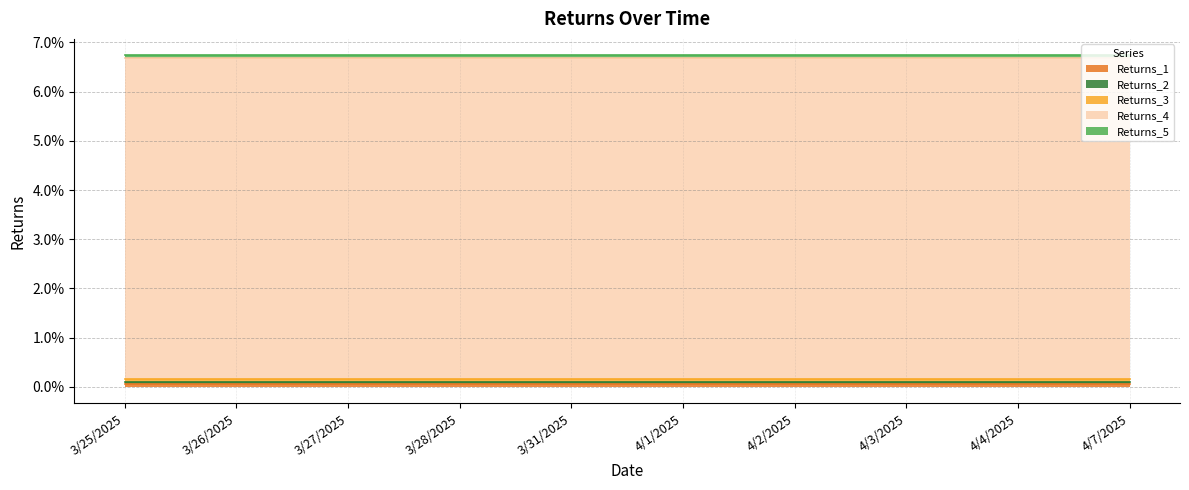

Reading right to left, transcribe all the data shown in this chart.

Returns_1: 0.0	0.0	0.0	0.0	0.0	0.0	0.0	0.0	0.0	0.0
Returns_2: 0.0	0.0	0.0	0.0	0.0	0.0	0.0	0.0	0.0	0.0
Returns_3: 0.0	0.0	0.0	0.0	0.0	0.0	0.0	0.0	0.0	0.0
Returns_4: 0.1	0.1	0.1	0.1	0.1	0.1	0.1	0.1	0.1	0.1
Returns_5: 0.0	0.0	0.0	0.0	0.0	0.0	0.0	0.0	0.0	0.0